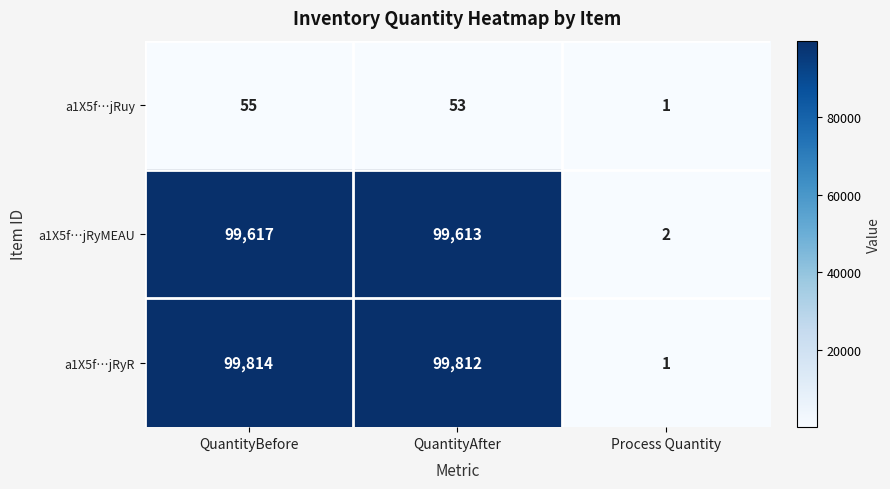

True or false: a1X5f…jRyMEAU has a value of 37960 at QuantityAfter.

False